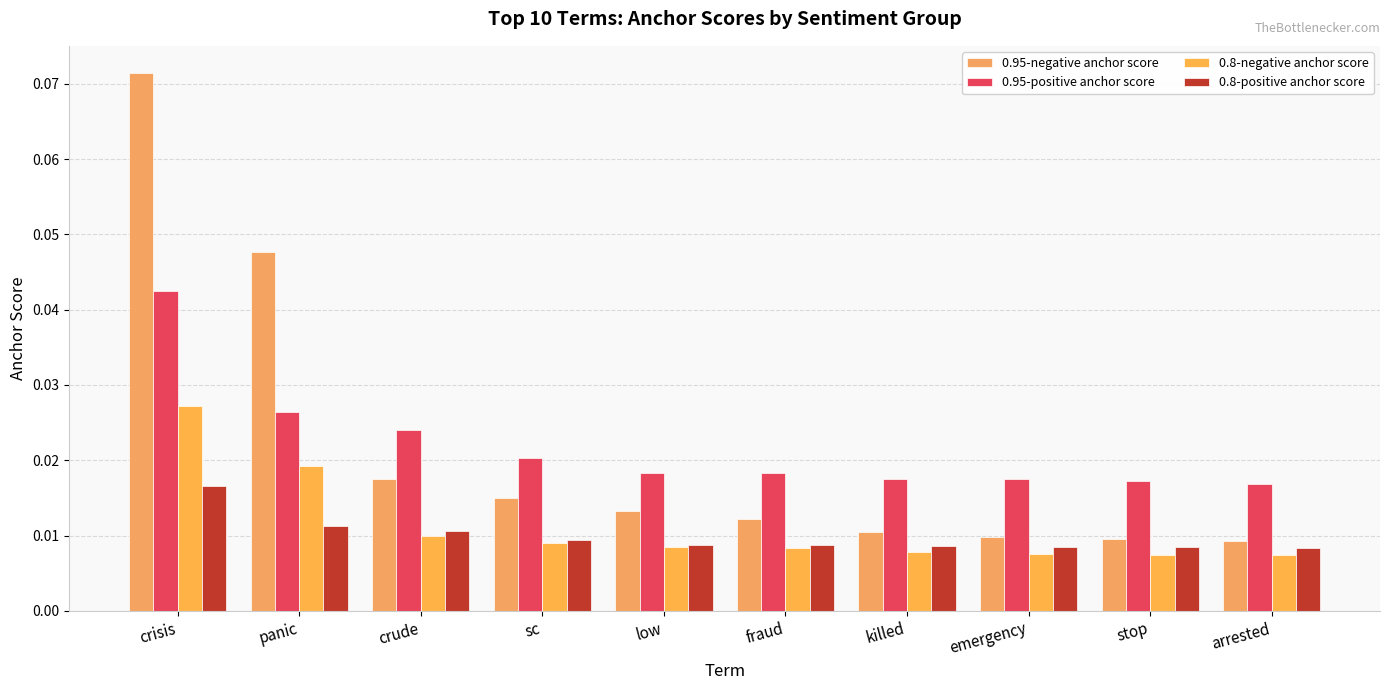

How many distinct data groups are displayed?

4